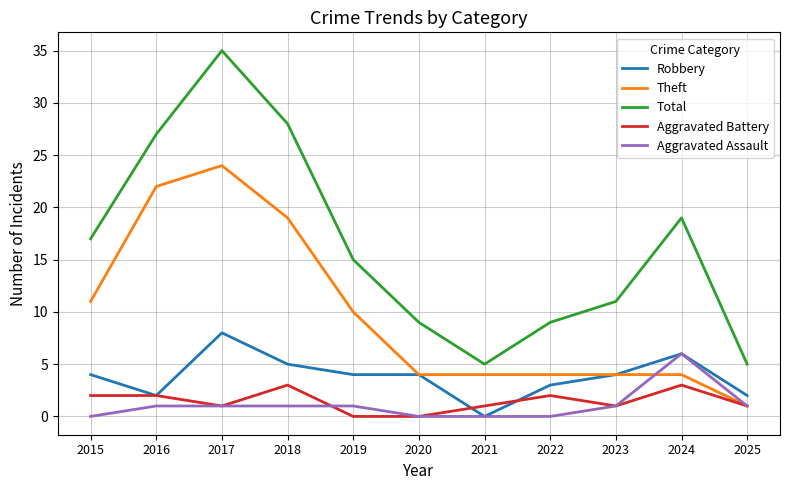

At which category is the sum across all series the highest?

2017